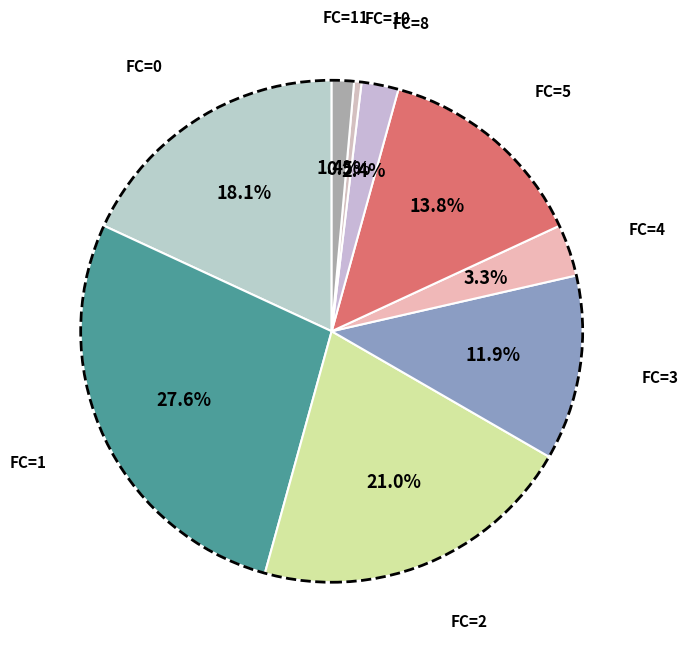

Between FC=11 and FC=10, which is larger?

FC=11